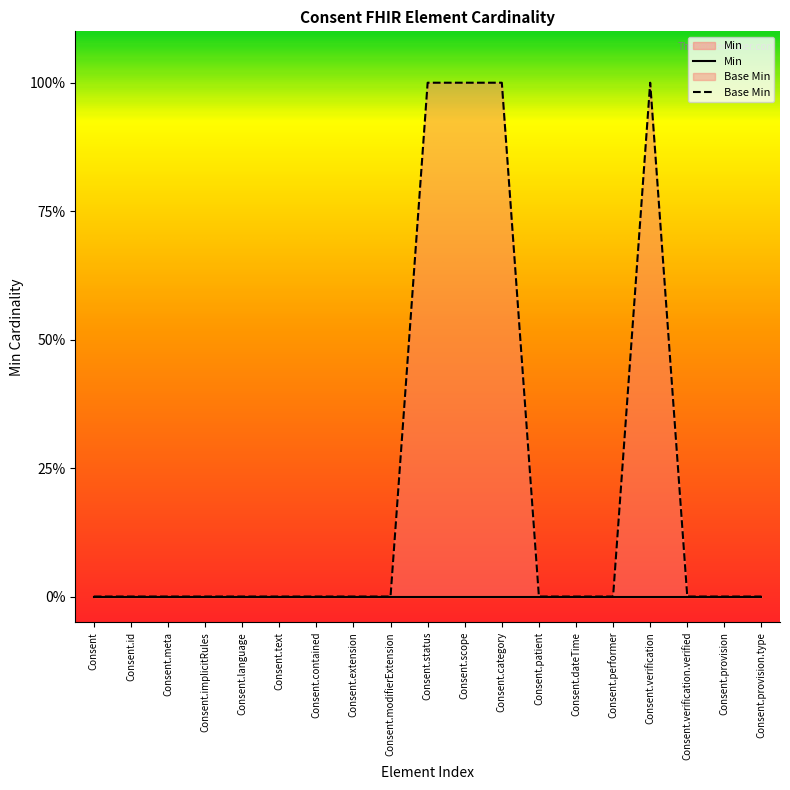

Where is the data nearest to the value 0?

Consent